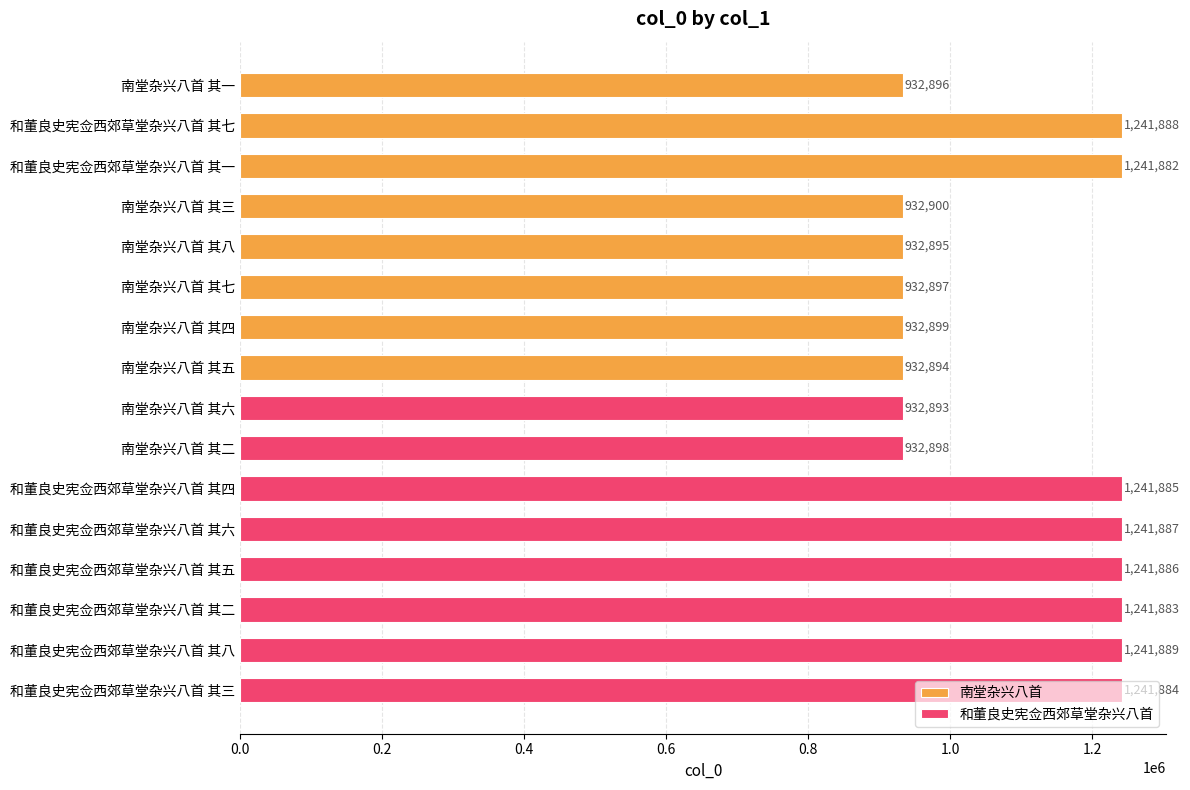

Reading left to right, transcribe all the data shown in this chart.

南堂杂兴八首: 932896	1241888	1241882	932900	932895	932897	932899	932894
和董良史宪佥西郊草堂杂兴八首: 932893	932898	1241885	1241887	1241886	1241883	1241889	1241884